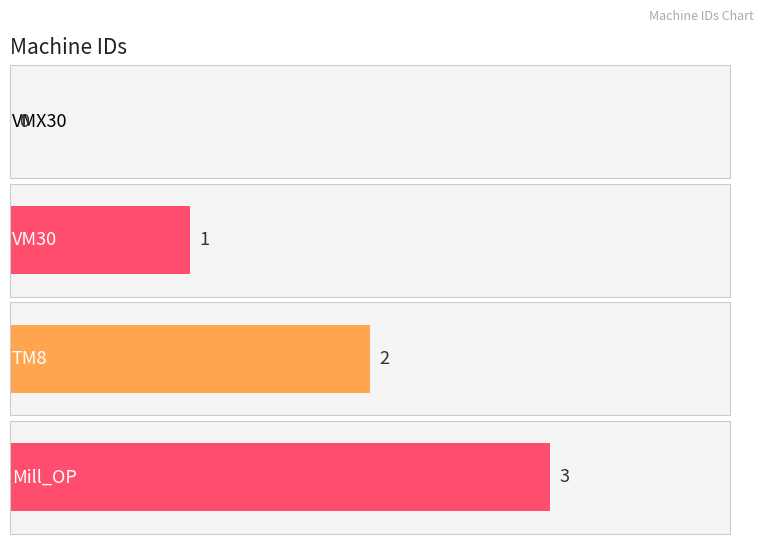

What is the difference between the maximum and minimum values?

3